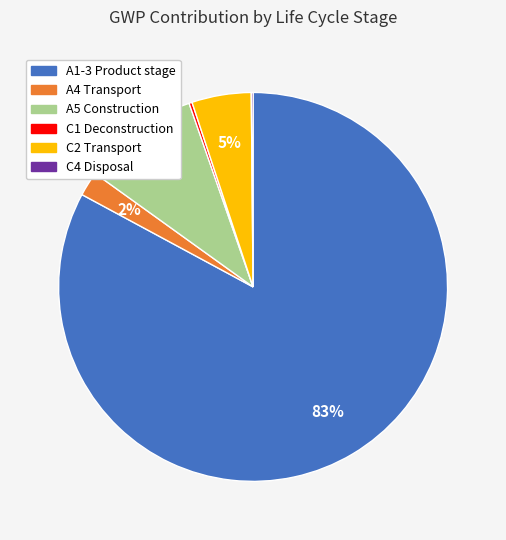

Does A4 Transport account for over 50% of the chart?

No